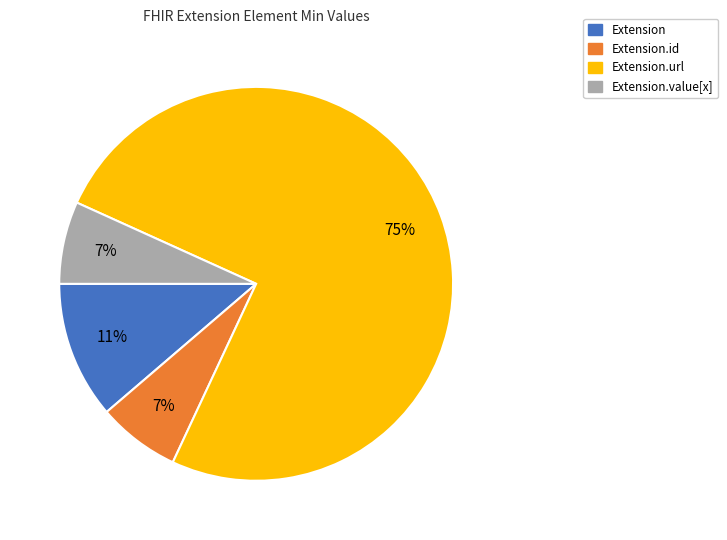

Does any single category account for the majority?

Yes